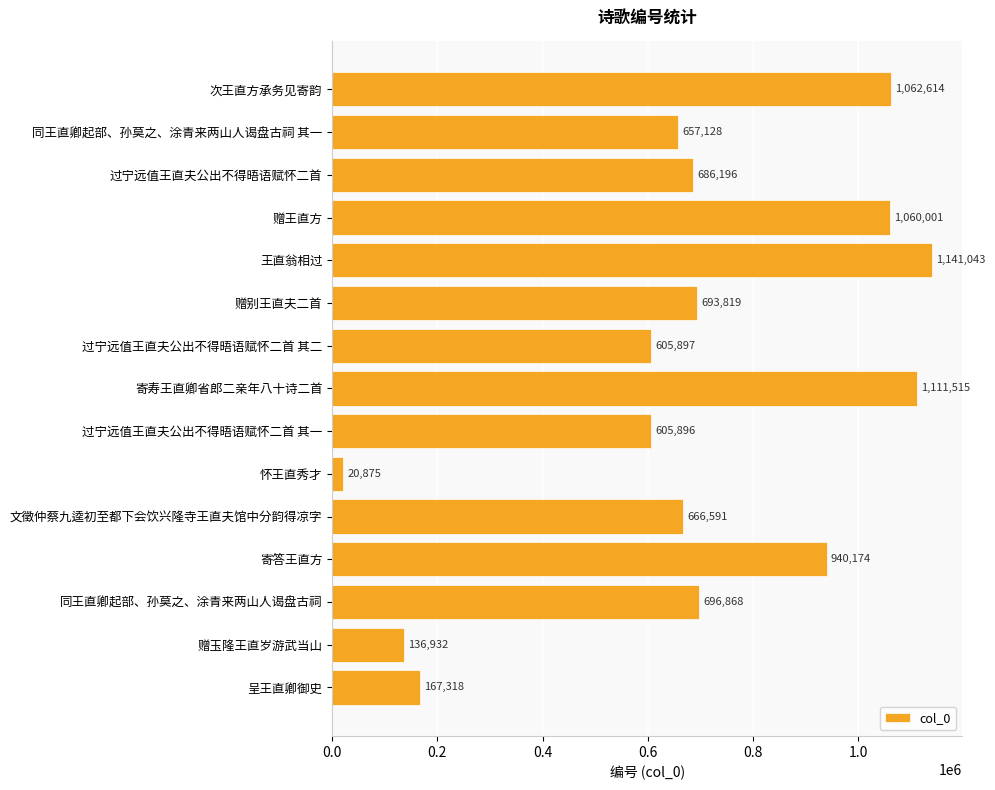

What is the value of the 8th bar from the top?

1111515